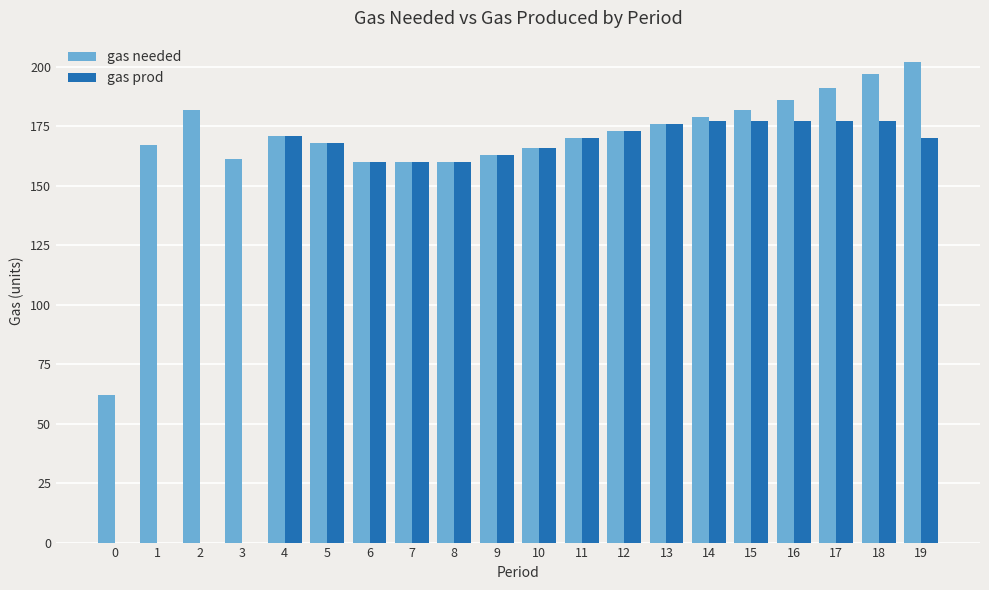

Are the bars horizontal?

No